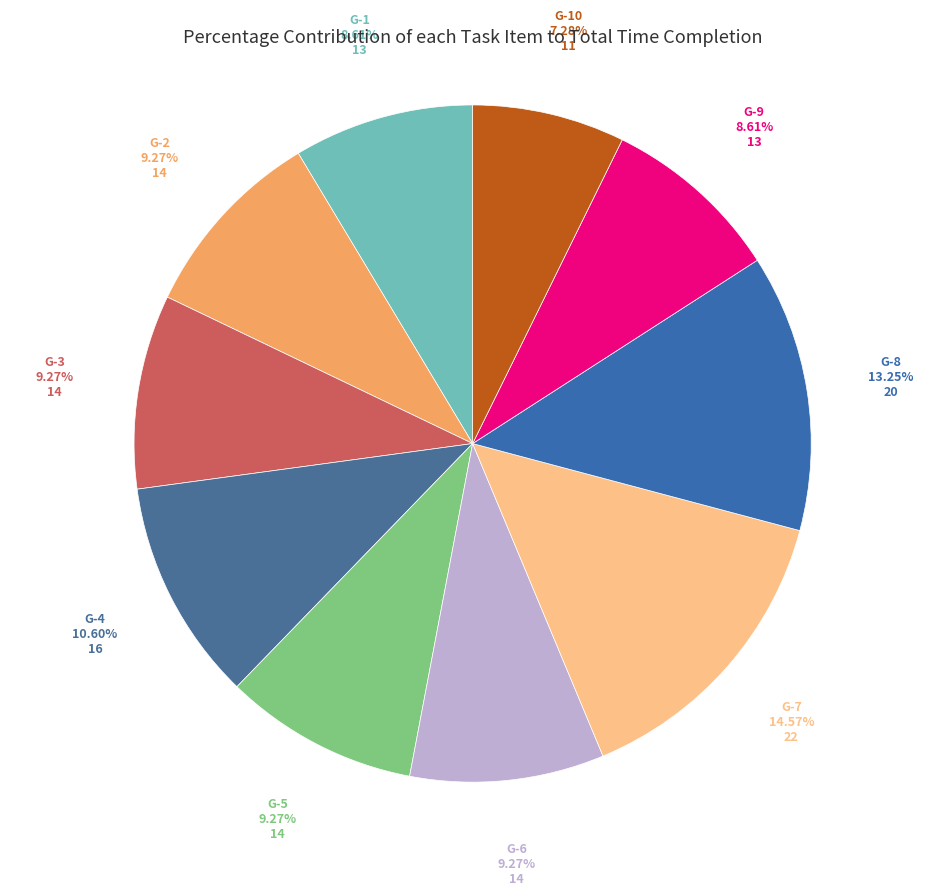

What portion of the pie excludes G-8?

86.8%